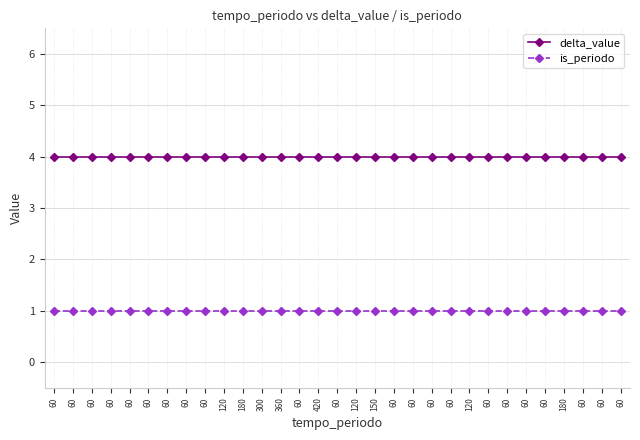

Which category has the lowest value across all series?

60